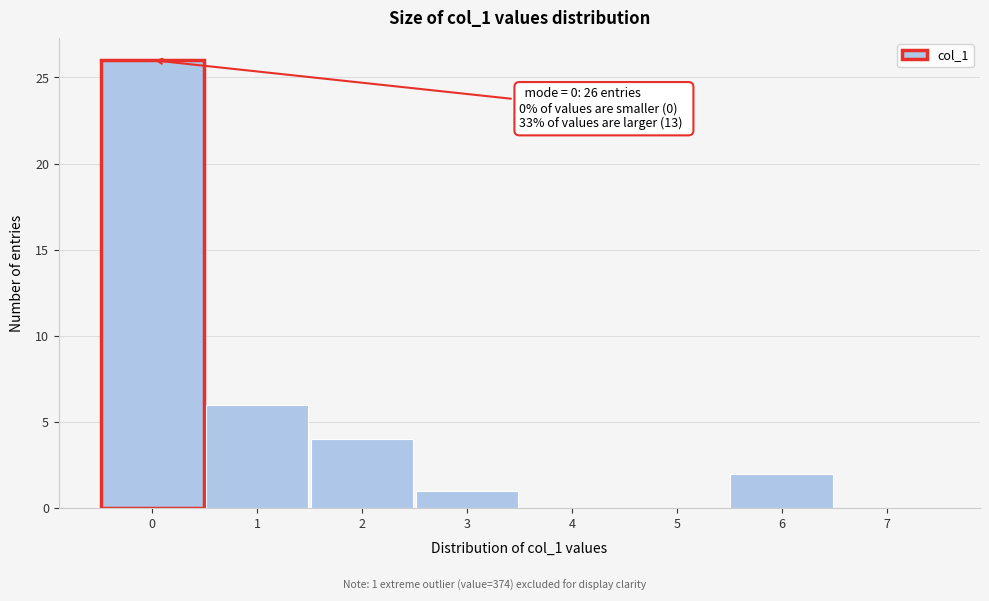

Over which range of the x-axis is the bar tallest?

-0.5 to 0.5